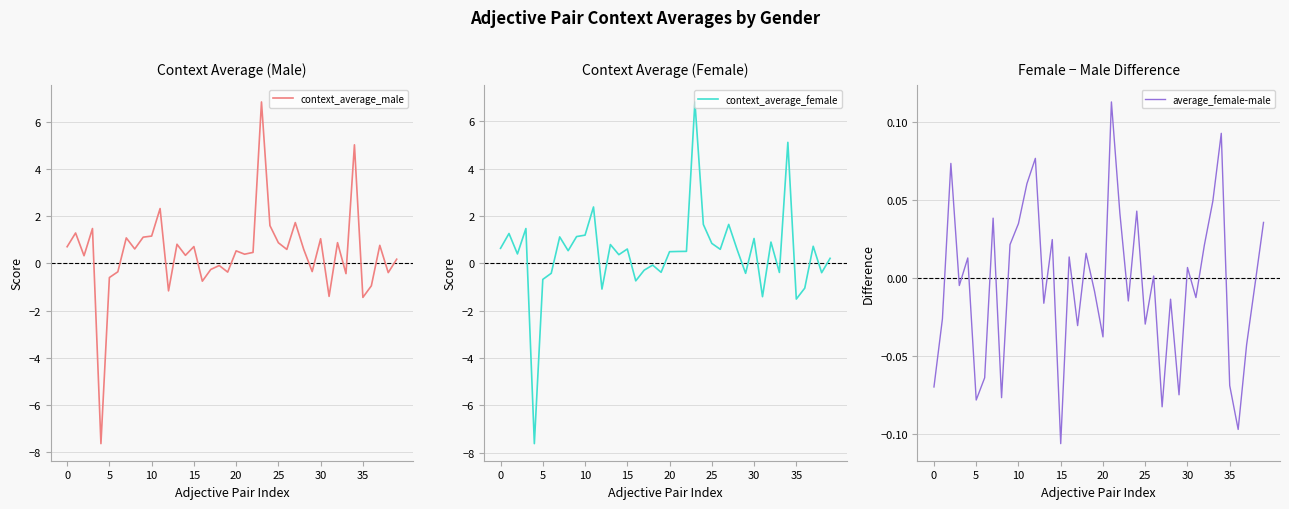

Between 17 and 19, which series saw the biggest shift?

context_average_male